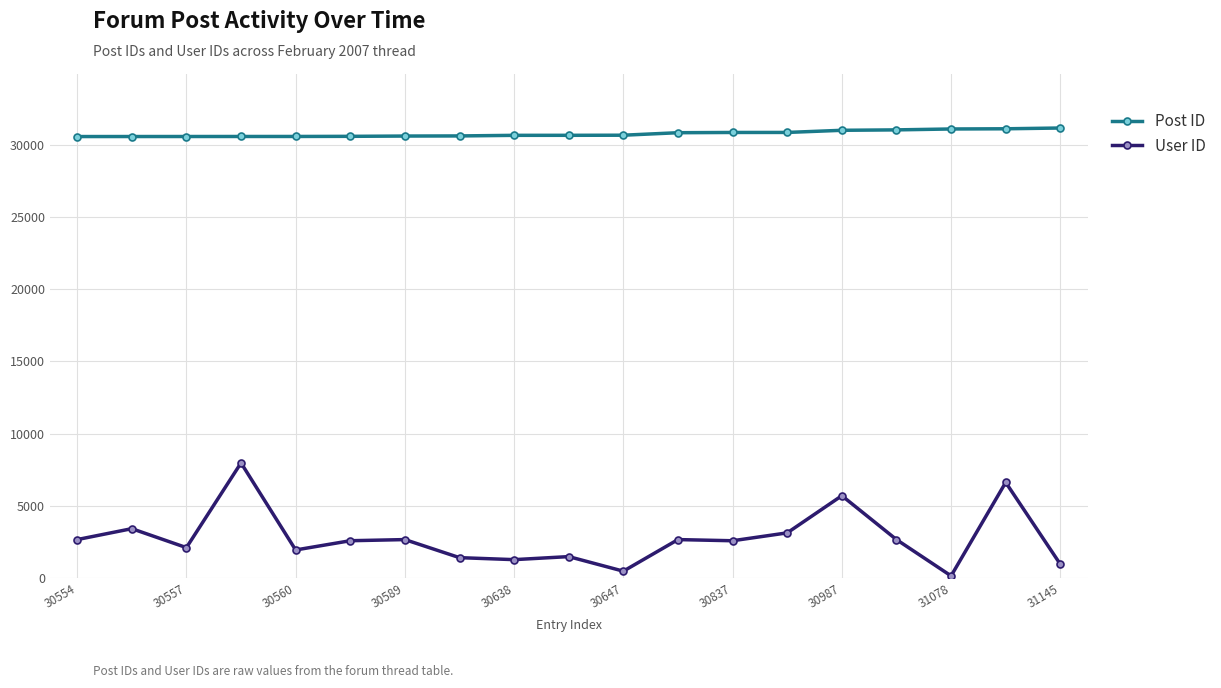

List the series in order of their peak value, lowest first.

User ID, Post ID